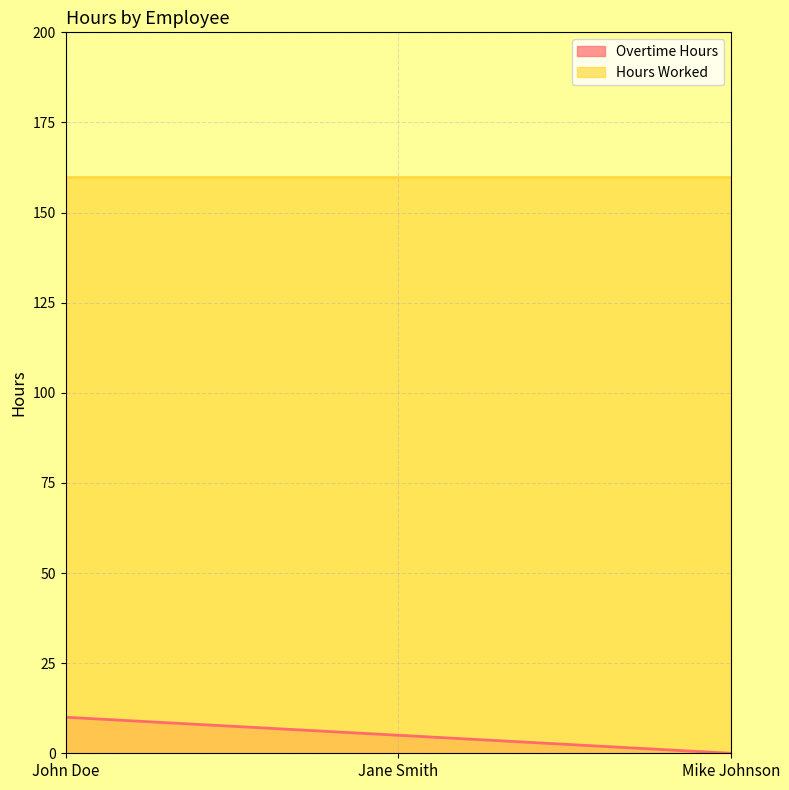

What is the difference between the second highest and minimum values?

5